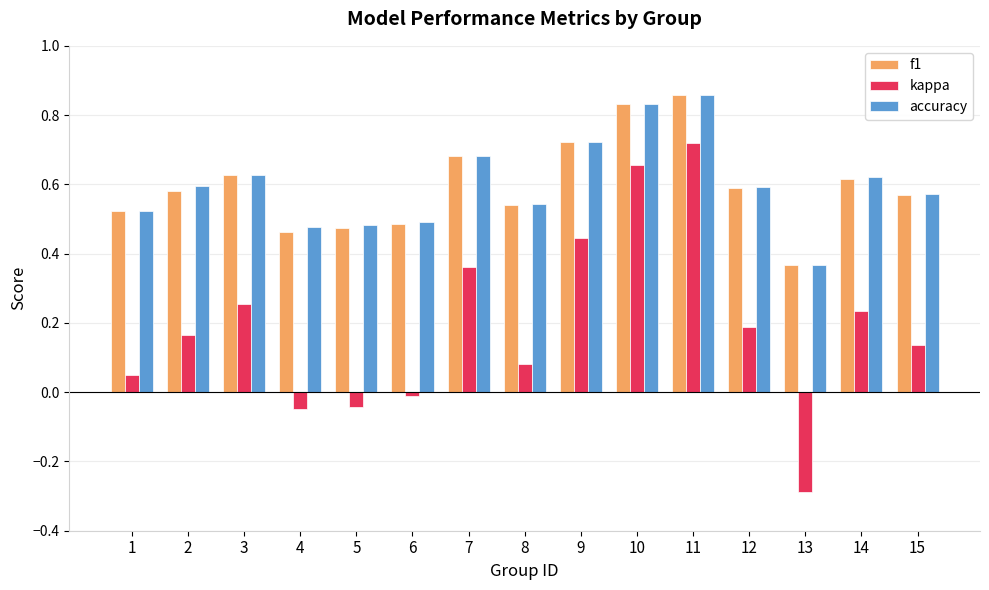

What are all the series names shown in the legend?

f1, kappa, accuracy